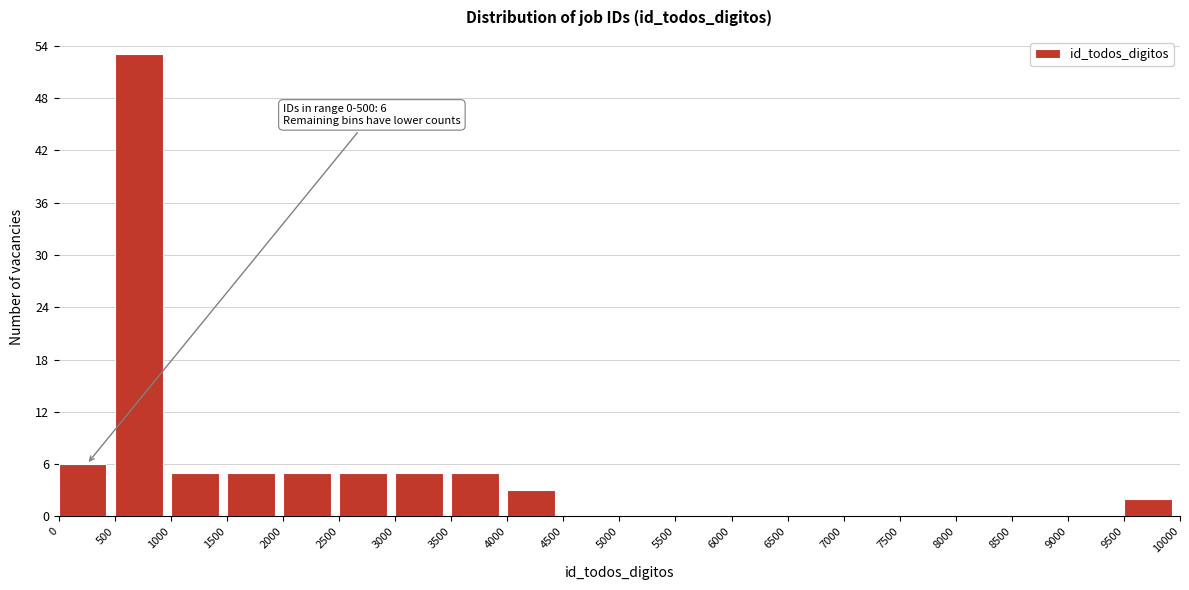

Over which range of the x-axis is the bar tallest?

500 to 1000